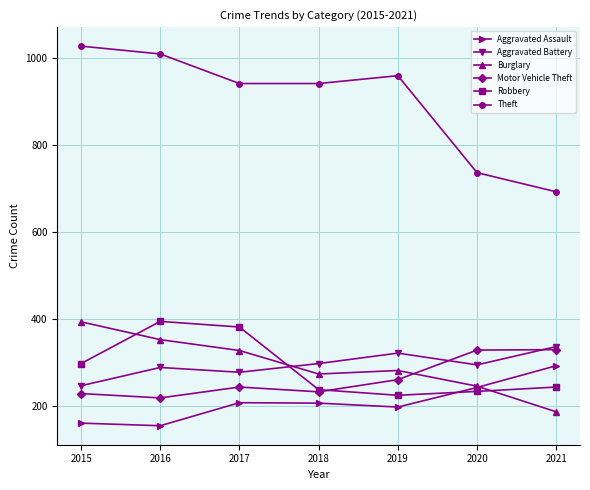

Where is the first local minimum for Burglary?

2018